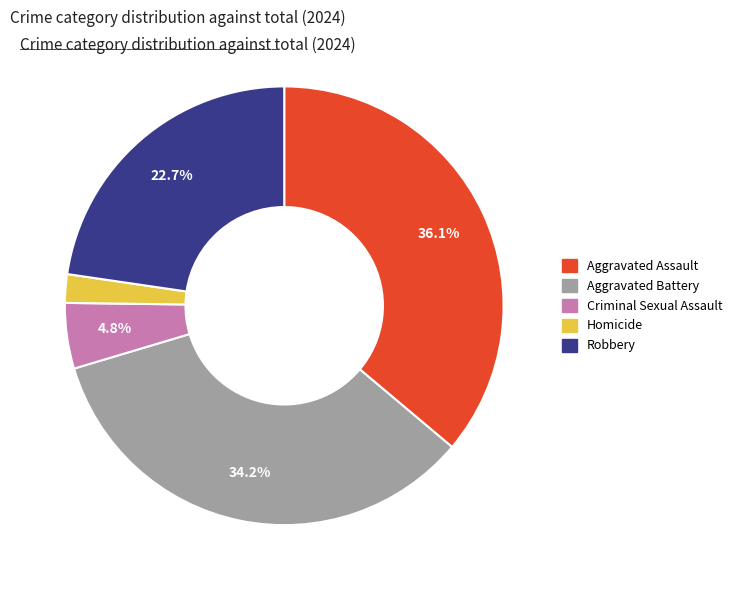

Which category has the smallest portion of the pie?

Homicide